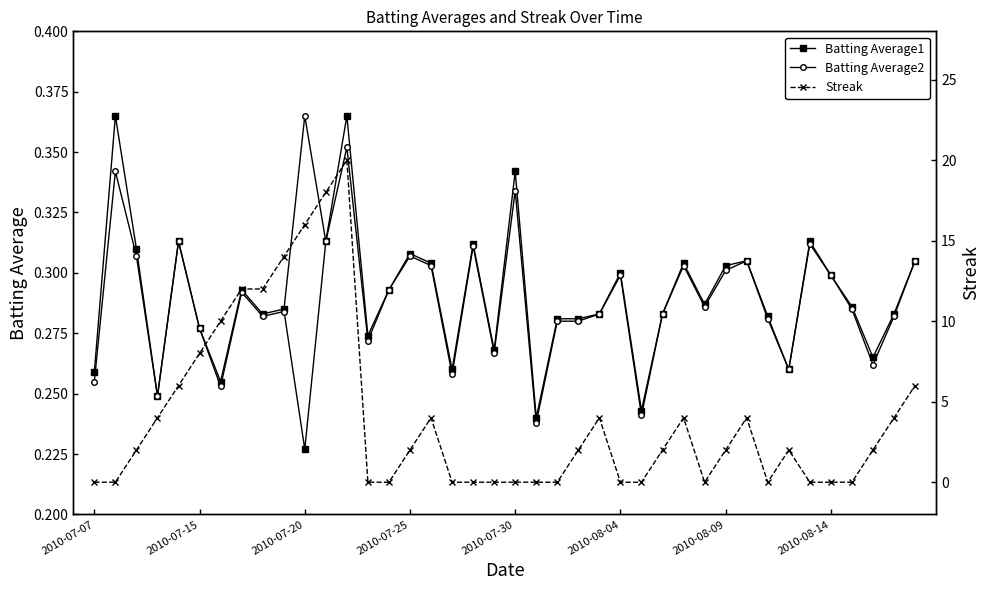

Is this an area chart (filled region under the line)?

No